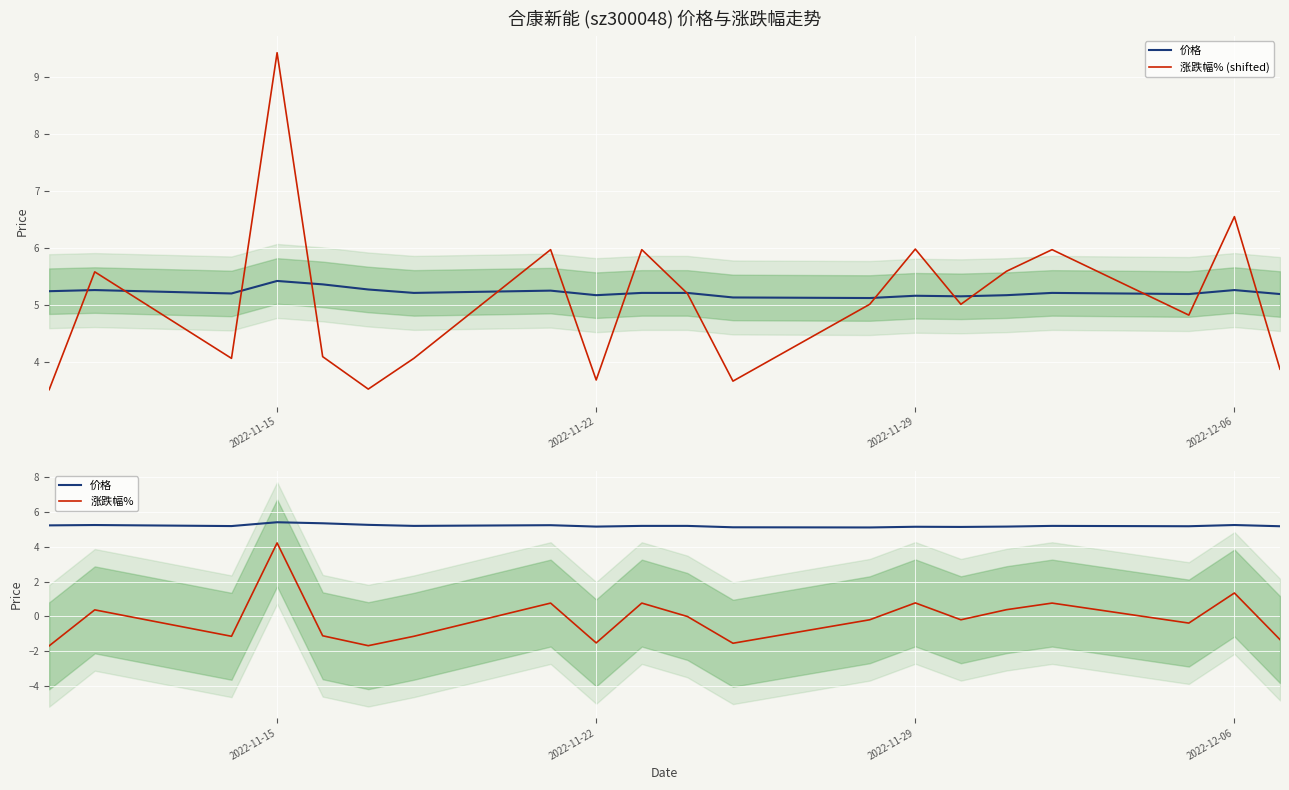

Count the 价格 values in the range 5 to 6.

20